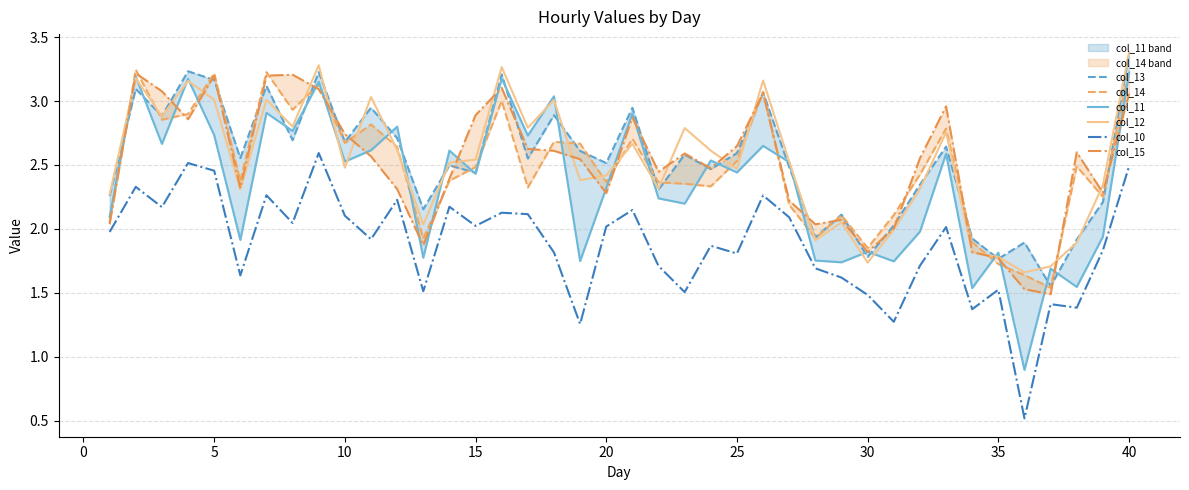

True or false: col_10 and col_12 intersect in this chart.

False